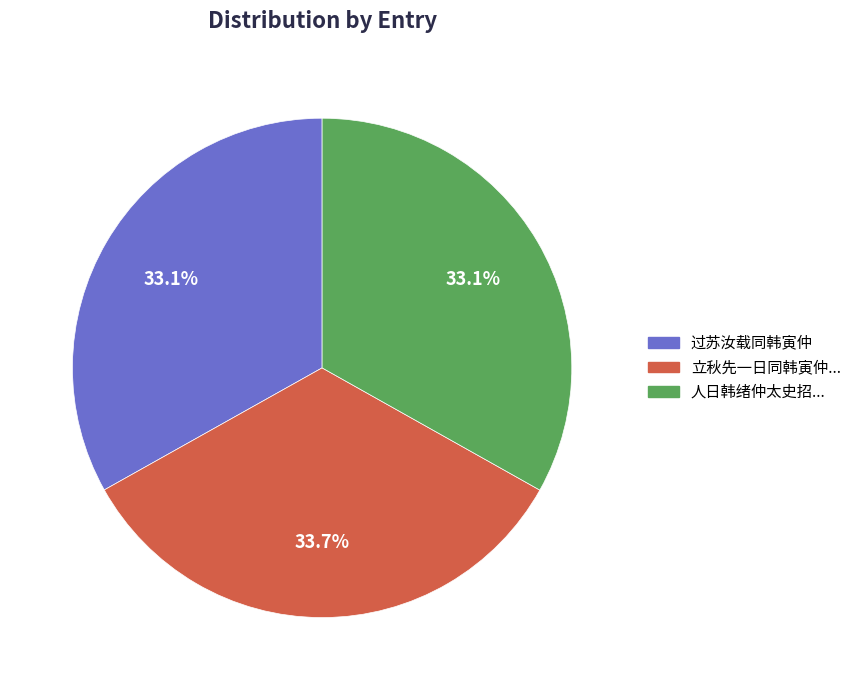

Does any single category account for the majority?

No